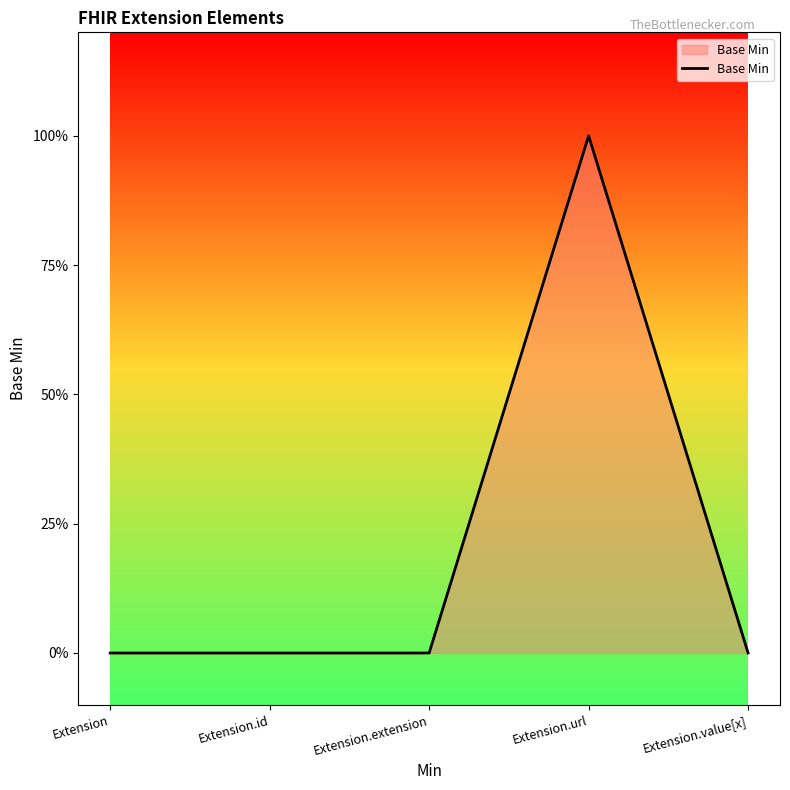

Between Extension.id and Extension.extension, which is larger?

Extension.id